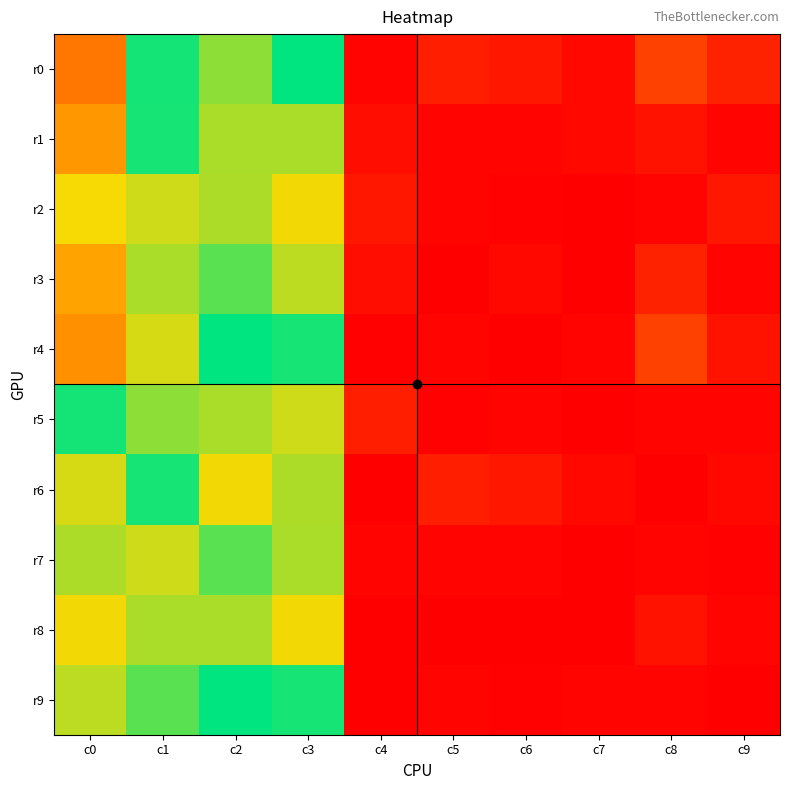

What is the total value across all series at c9?

49.0